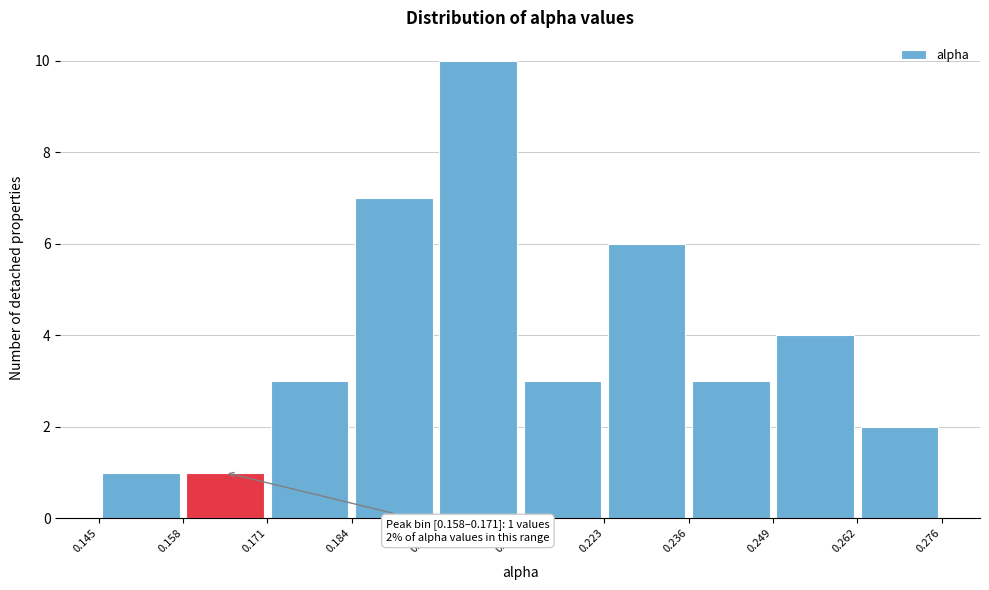

Which range on the x-axis has the tallest bar?

0.197 to 0.210